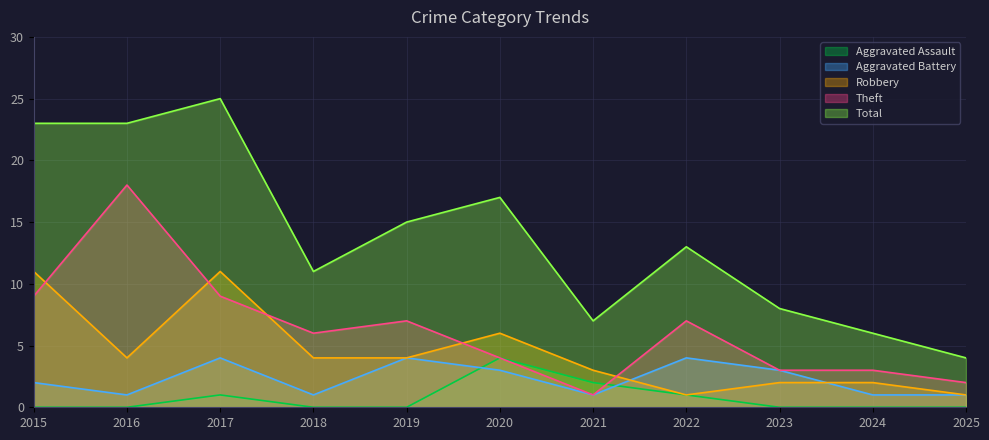

True or false: Aggravated Battery and Theft intersect in this chart.

False